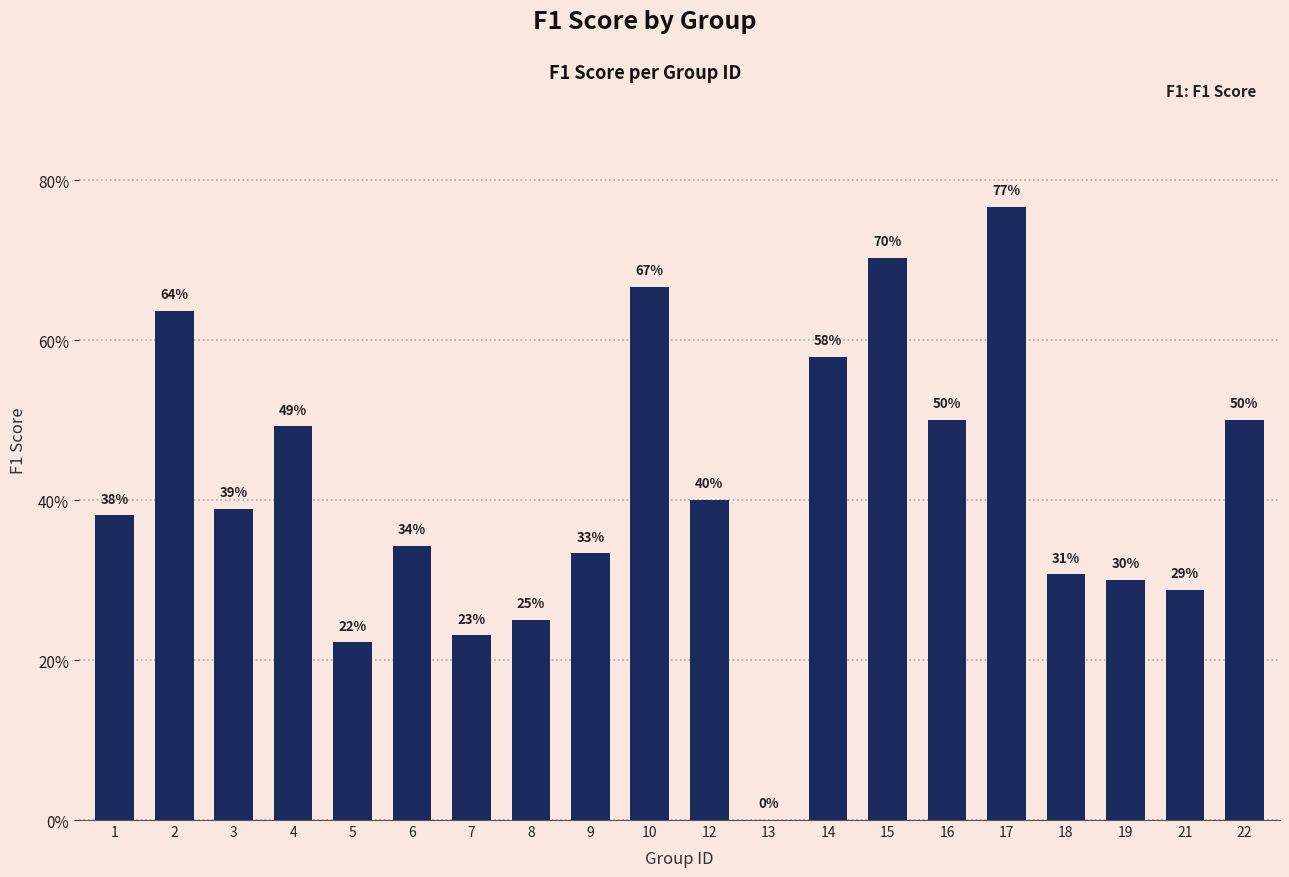

Is it true that the value at 10 is 0.7?

True